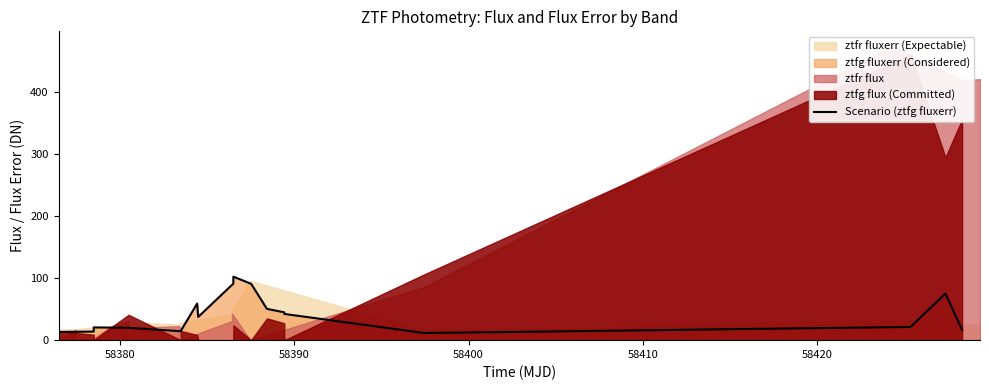

What is the value of the 16th point from the left?

21.3